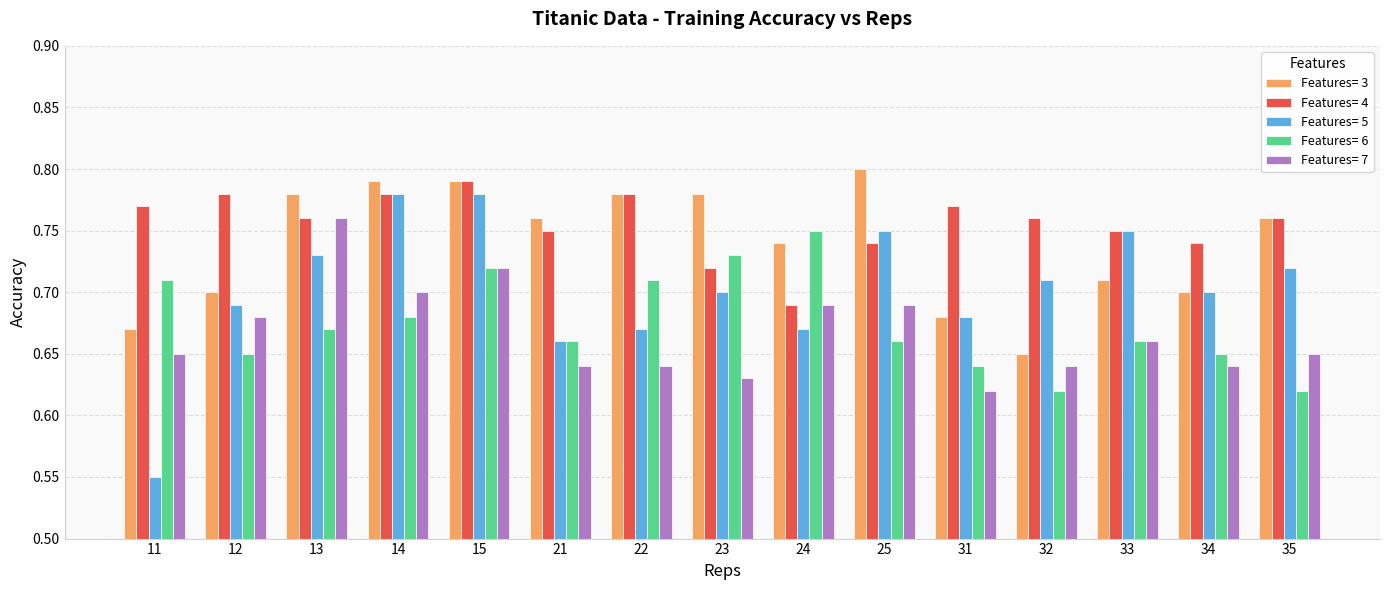

What are all the series names shown in the legend?

Features= 3, Features= 4, Features= 5, Features= 6, Features= 7